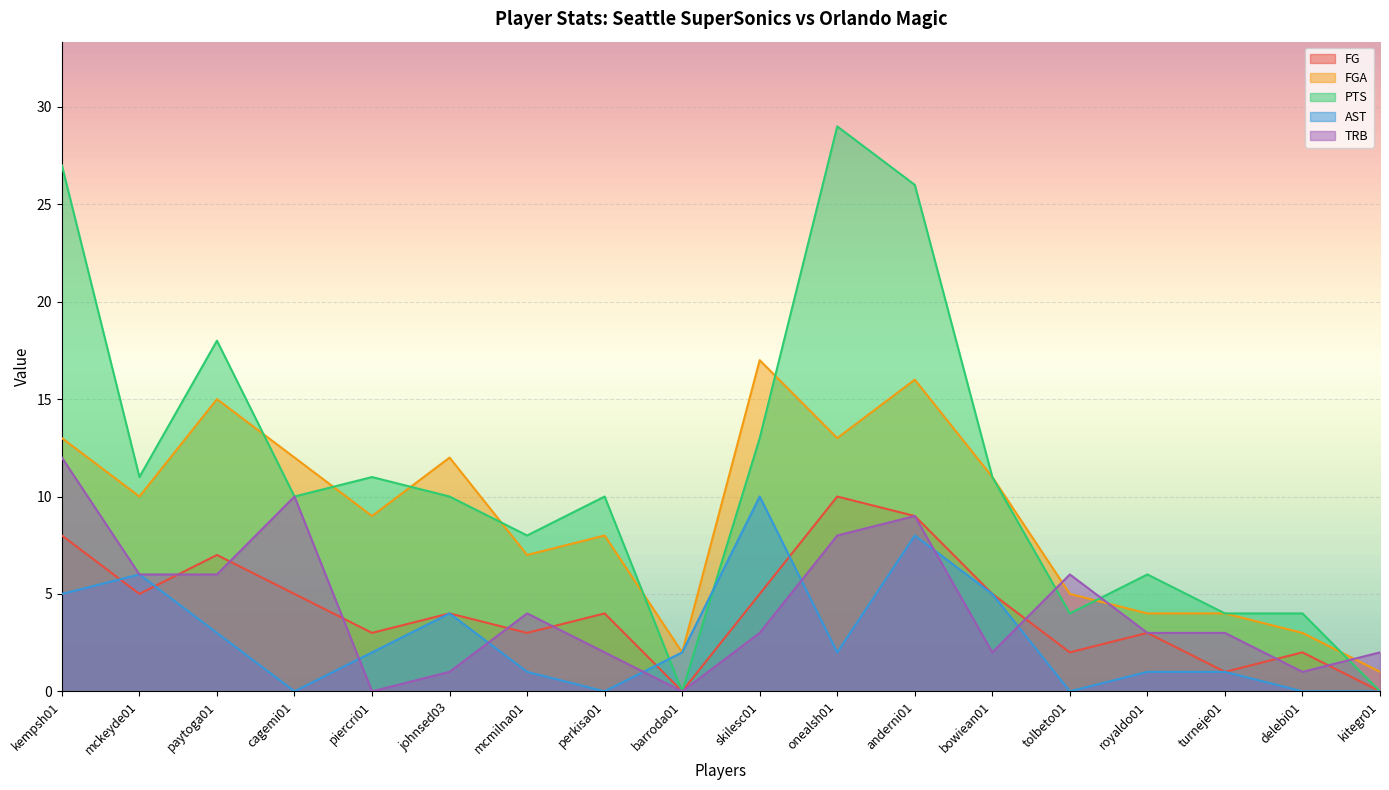

What is the label of the 4th point from the right?

royaldo01